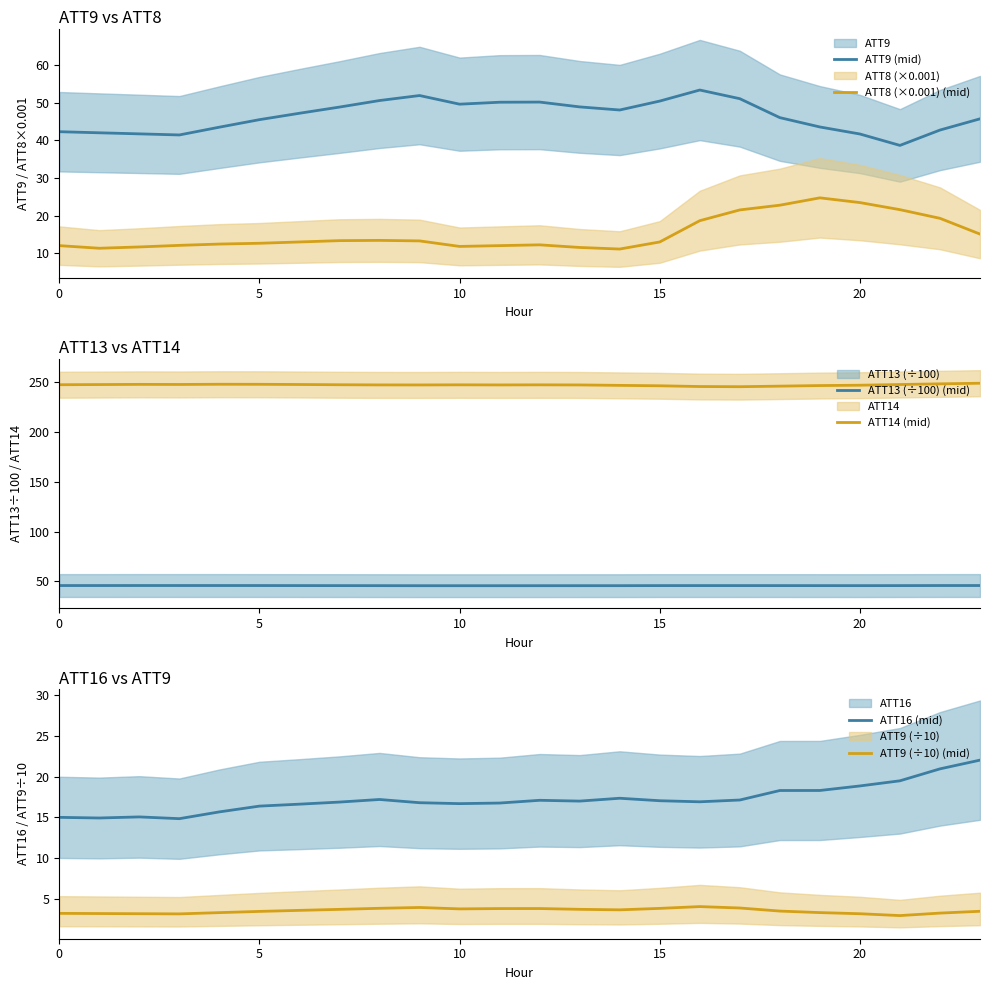

Is it true that ATT8 (×0.001) (mid) equals 18.6 at 16?

True